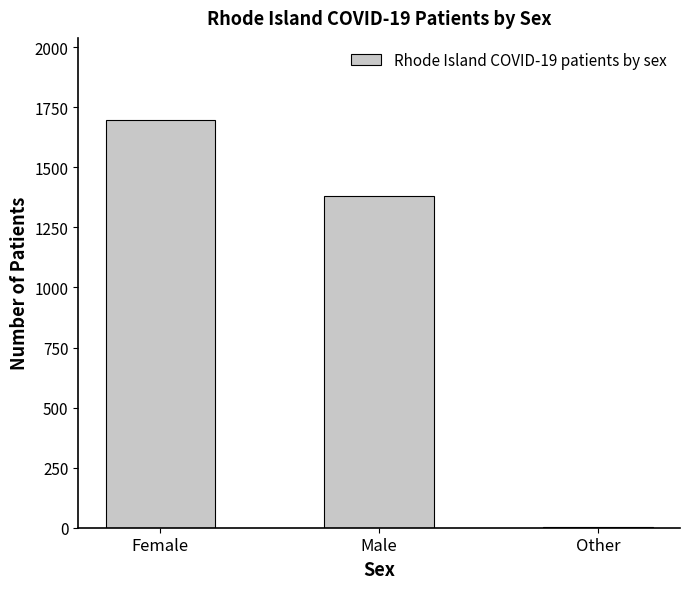

Which has a higher value, Female or Other?

Female